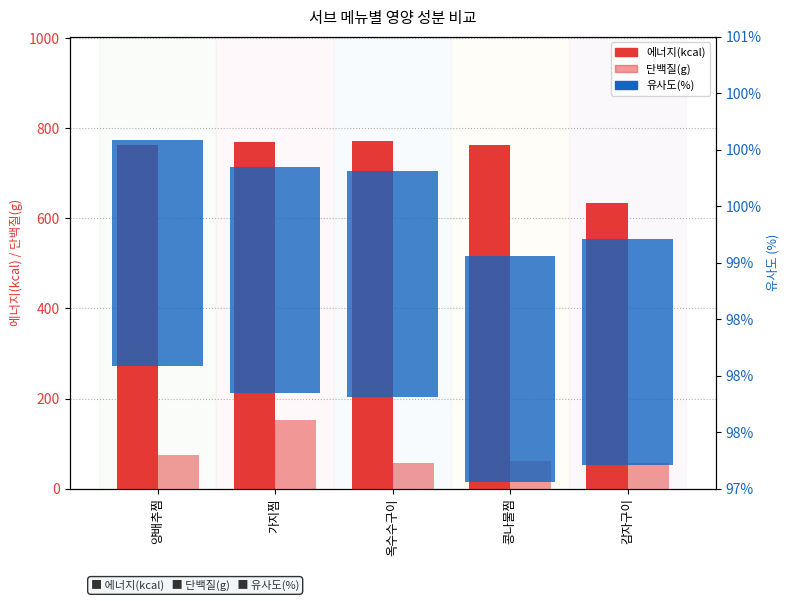

Where is 에너지(kcal) nearest to the value 702?

양배추찜